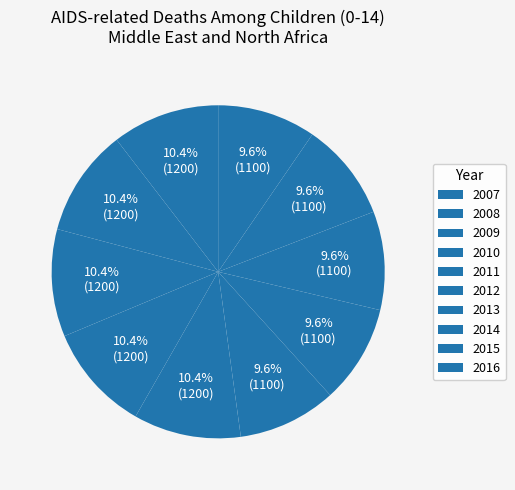

How many slices are in this pie chart?

10